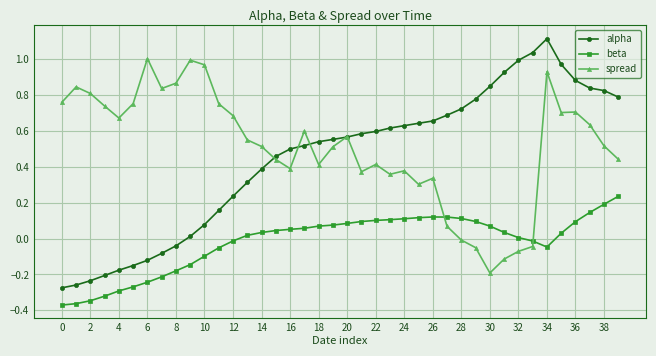

List the series in order of their peak value, highest first.

alpha, spread, beta